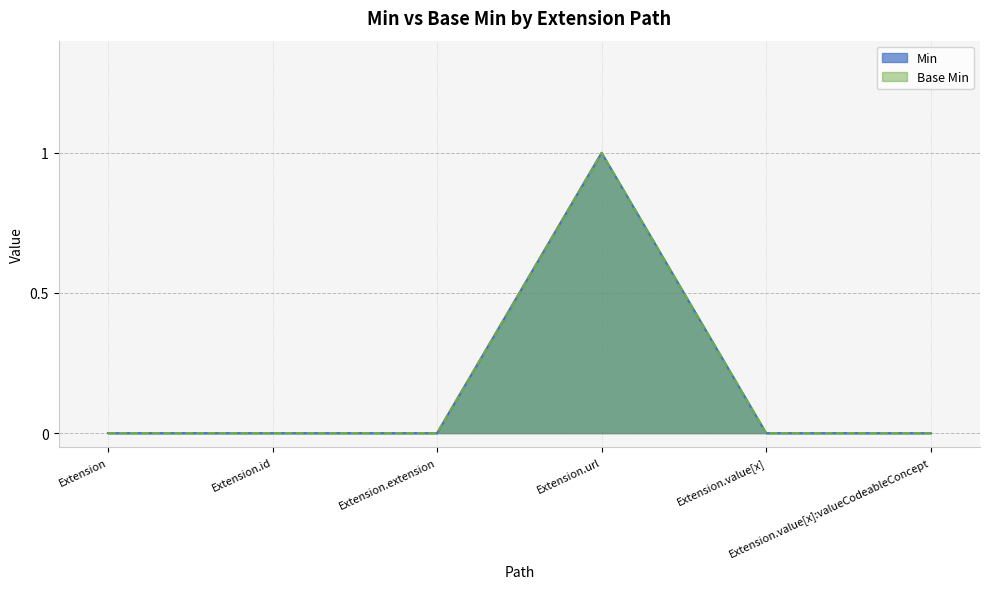

What is the greatest value displayed?

1